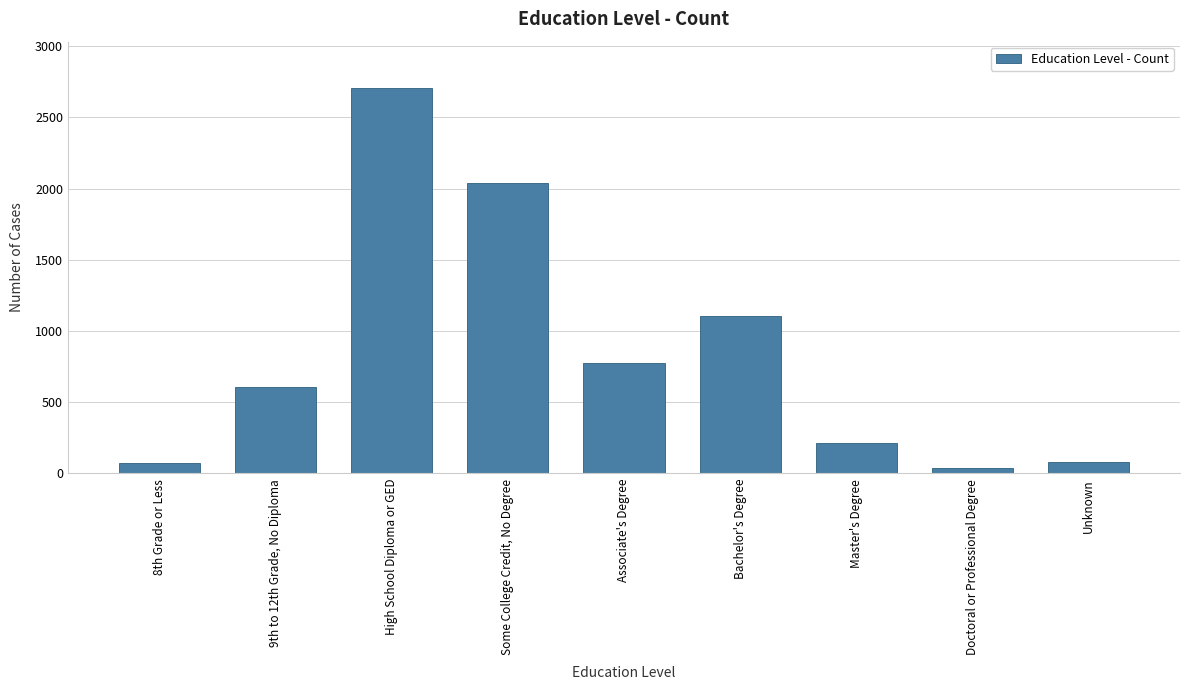

Which label corresponds to the largest value in the chart?

High School Diploma or GED